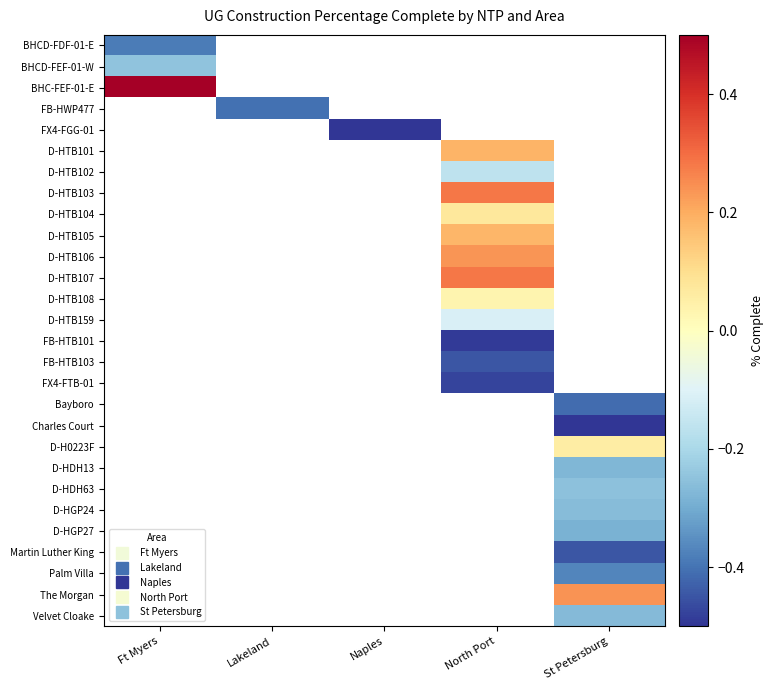

Between North Port and St Petersburg, which is larger?

St Petersburg